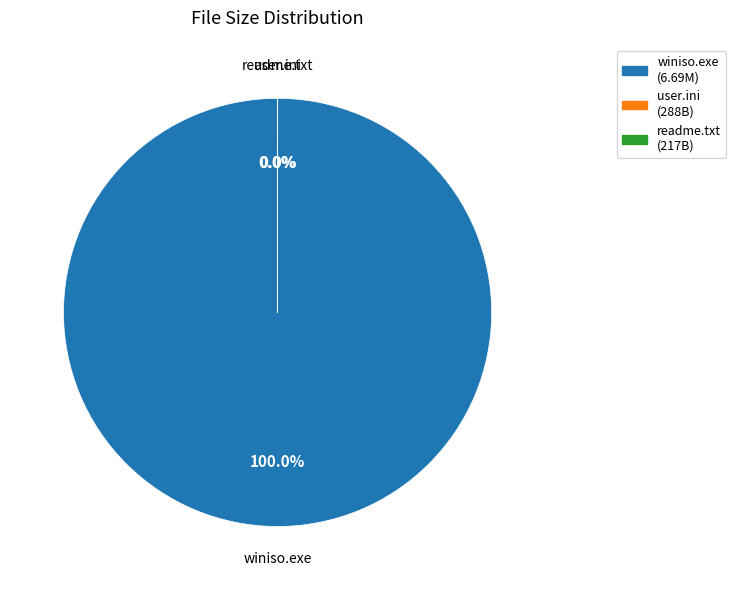

How many slices are in this pie chart?

3